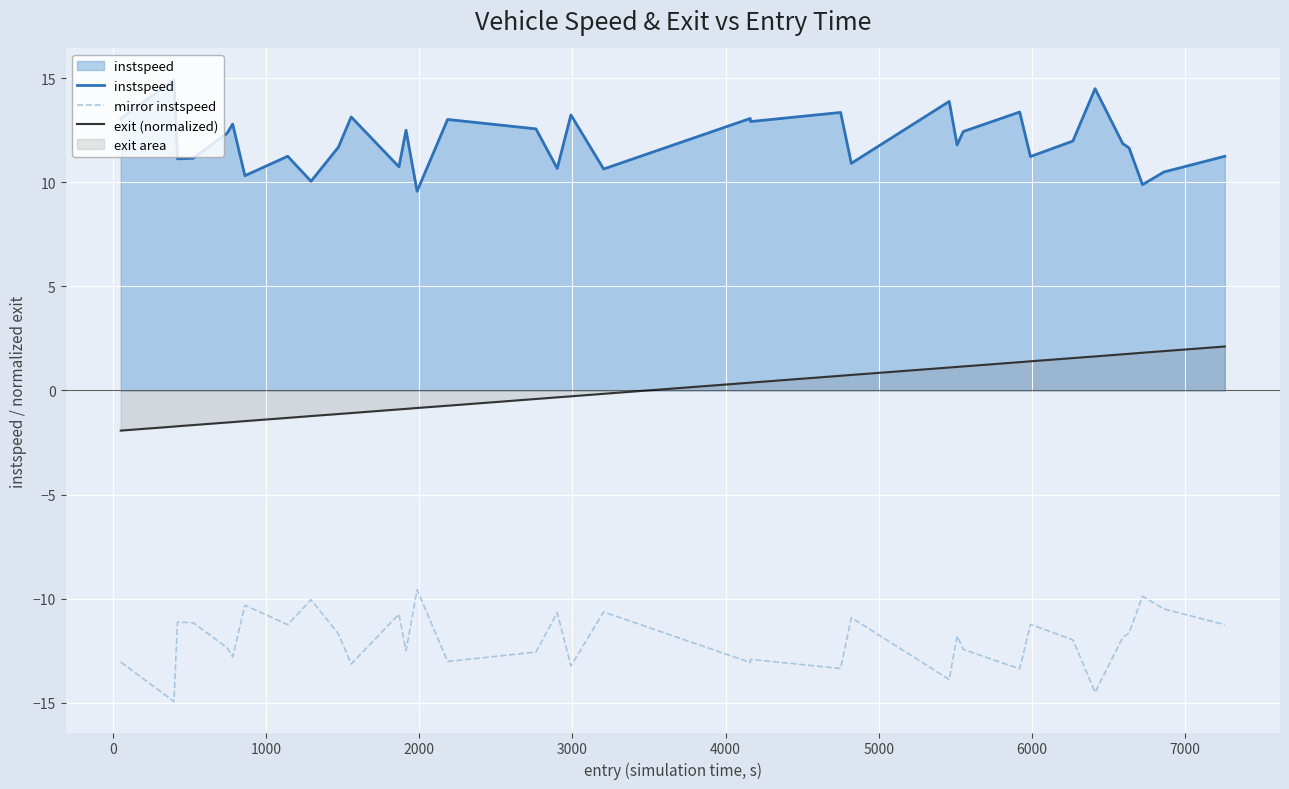

True or false: instspeed and mirror instspeed intersect in this chart.

False